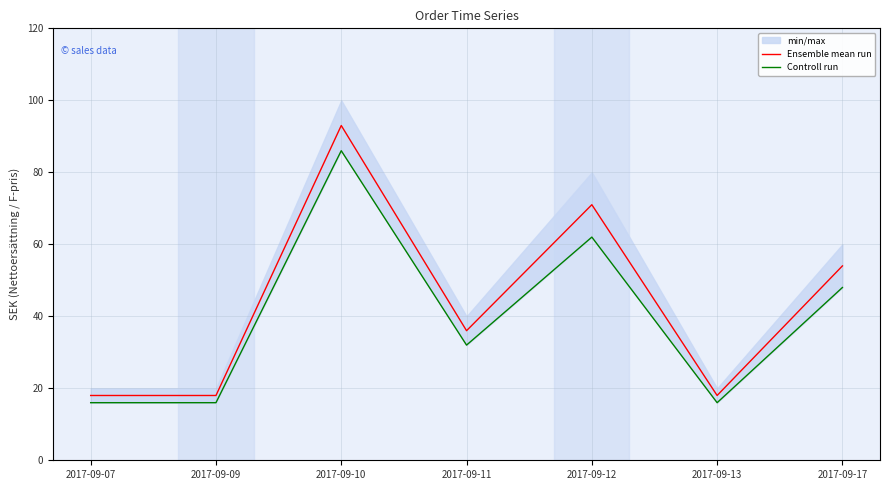

What is the average value of the Controll run series?

39